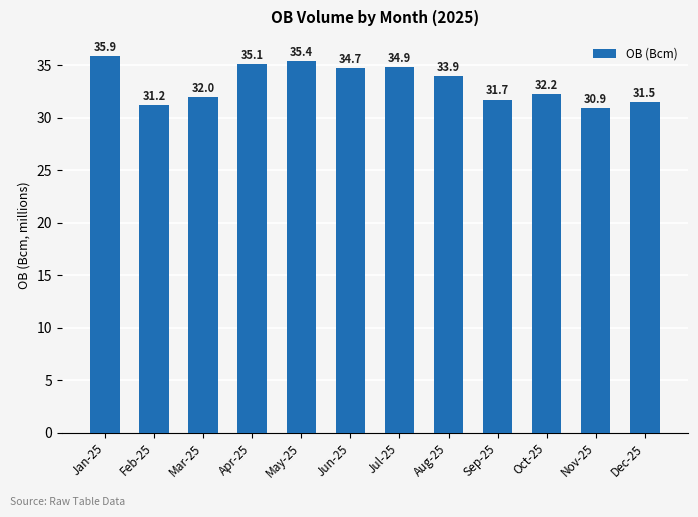

Rank the categories by value from highest to lowest.

Jan-25, May-25, Apr-25, Jul-25, Jun-25, Aug-25, Oct-25, Mar-25, Sep-25, Dec-25, Feb-25, Nov-25